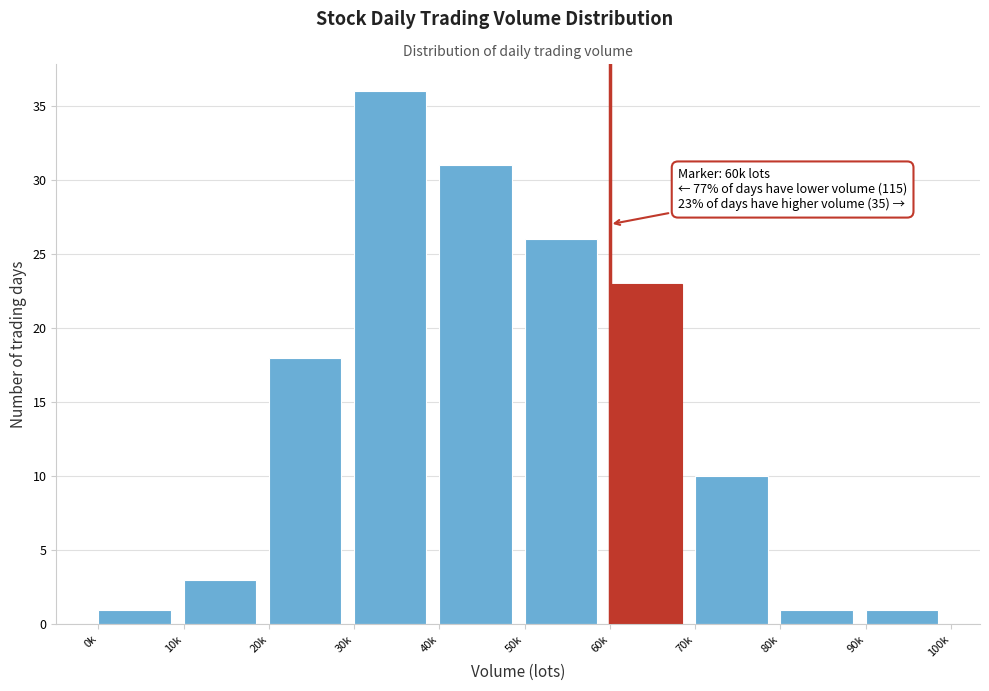

Reading left to right, transcribe all the data shown in this chart.

1	3	18	36	31	26	23	10	1	1